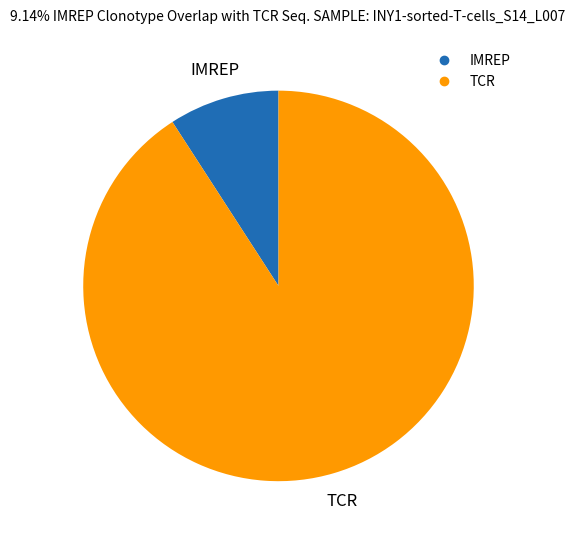

Count the number of slices in the pie.

2